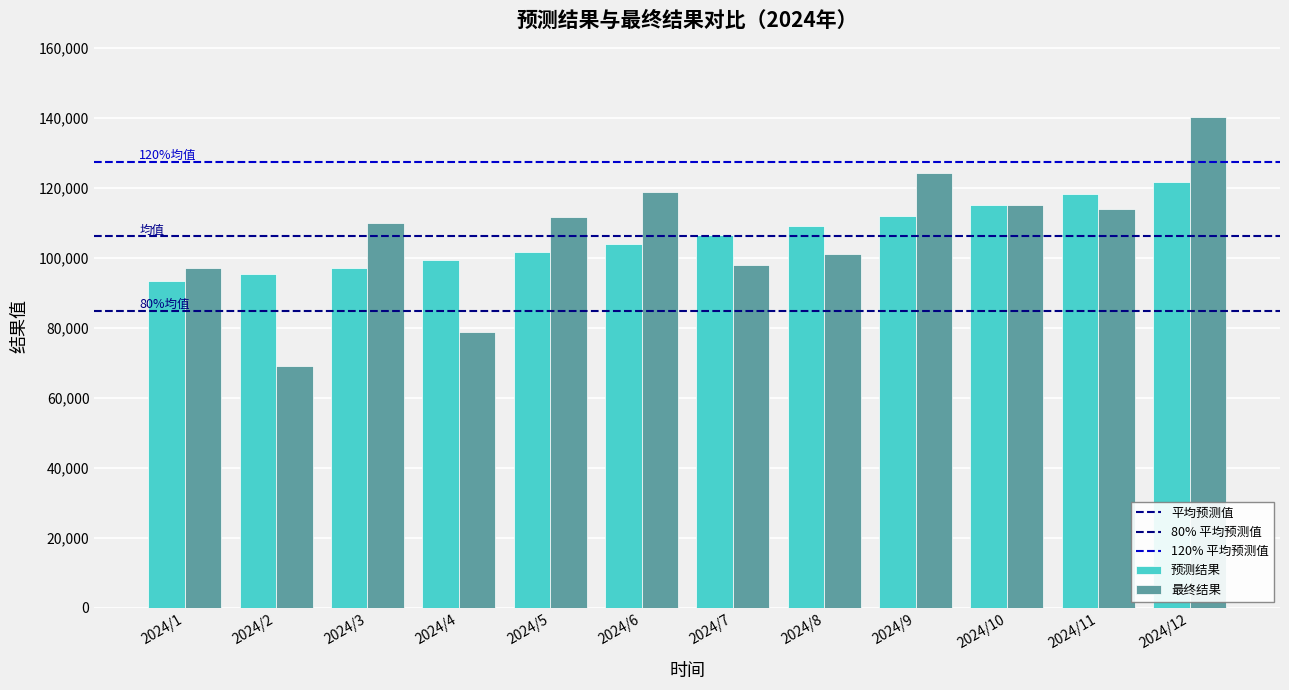

What value does the 预测结果 series have at 2024/2?

95363.7